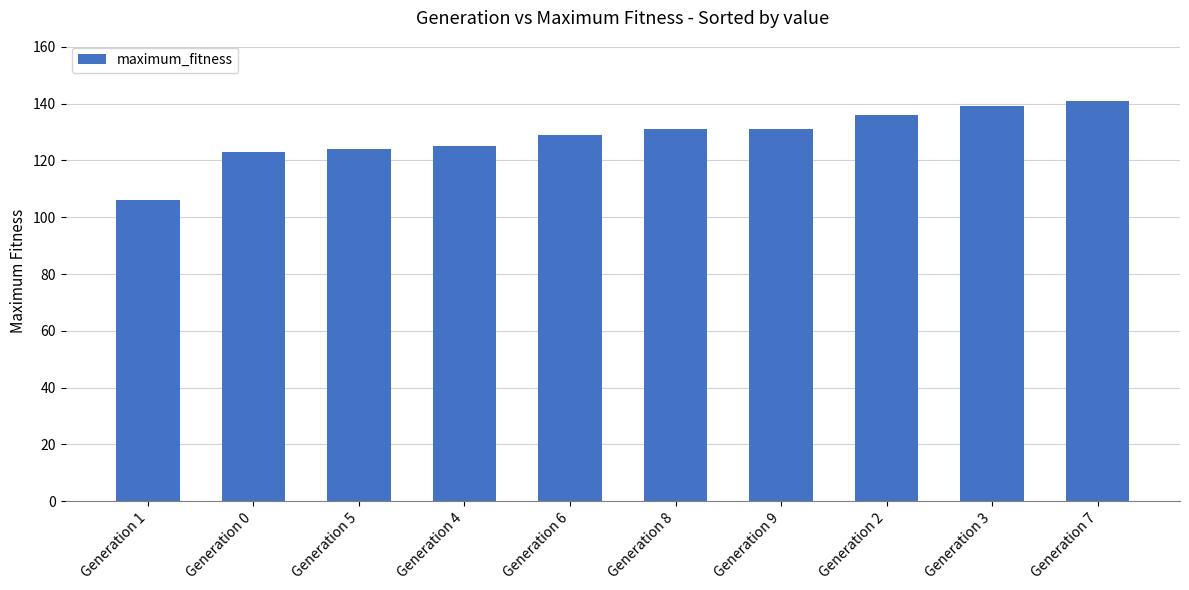

What is the sum of all values?

1285